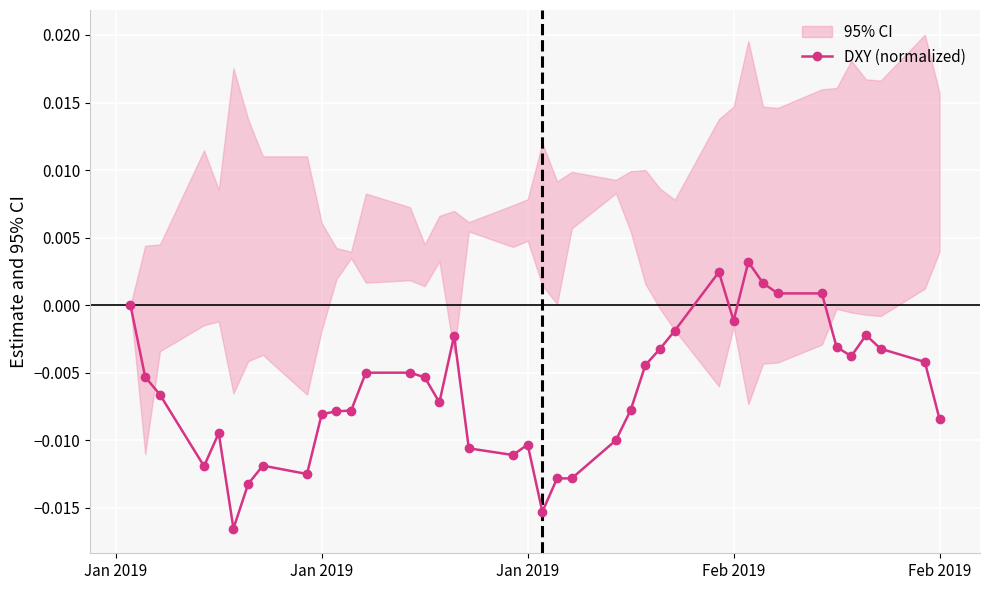

True or false: the data shows -0.0 at 16.

False